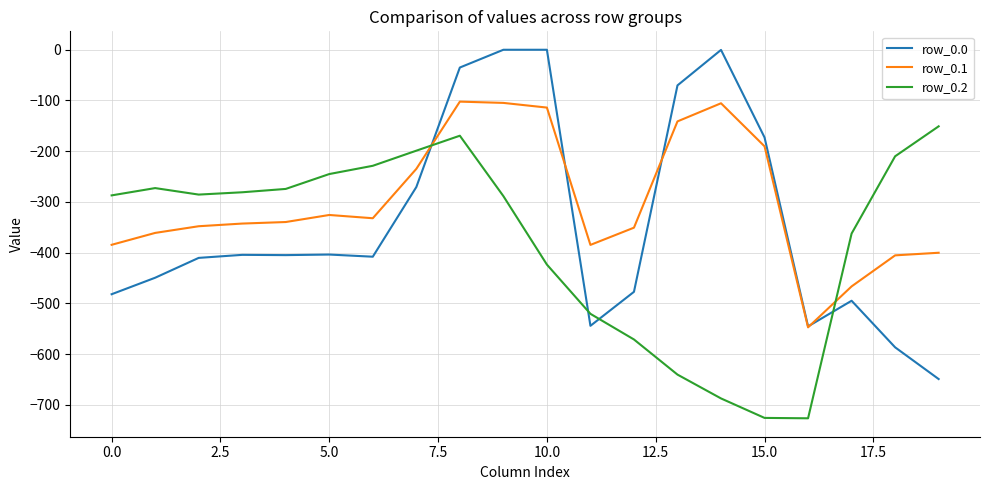

What is the maximum value for row_0.1?

-102.3